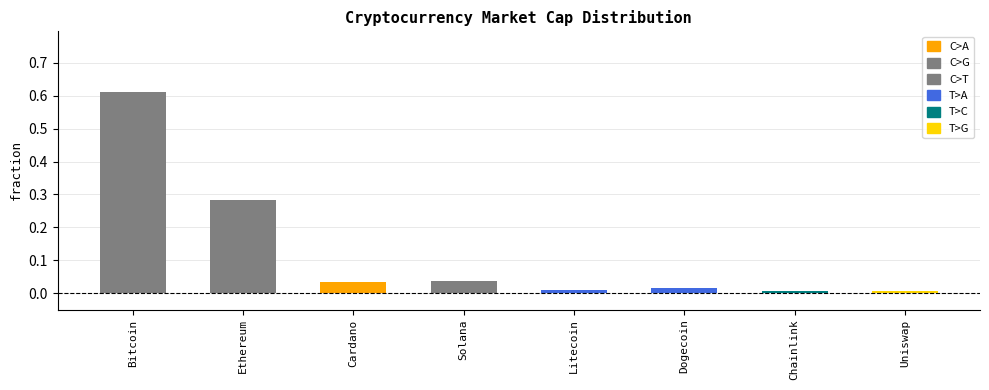

Which has a higher value, Uniswap or Bitcoin?

Bitcoin